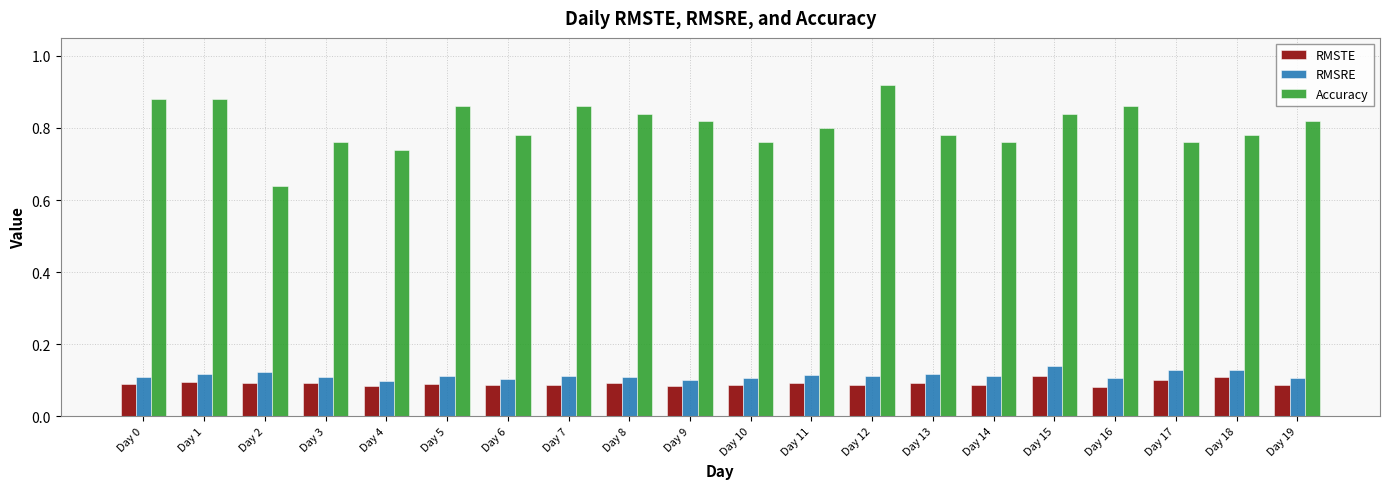

Which series has the largest total across all categories?

Accuracy